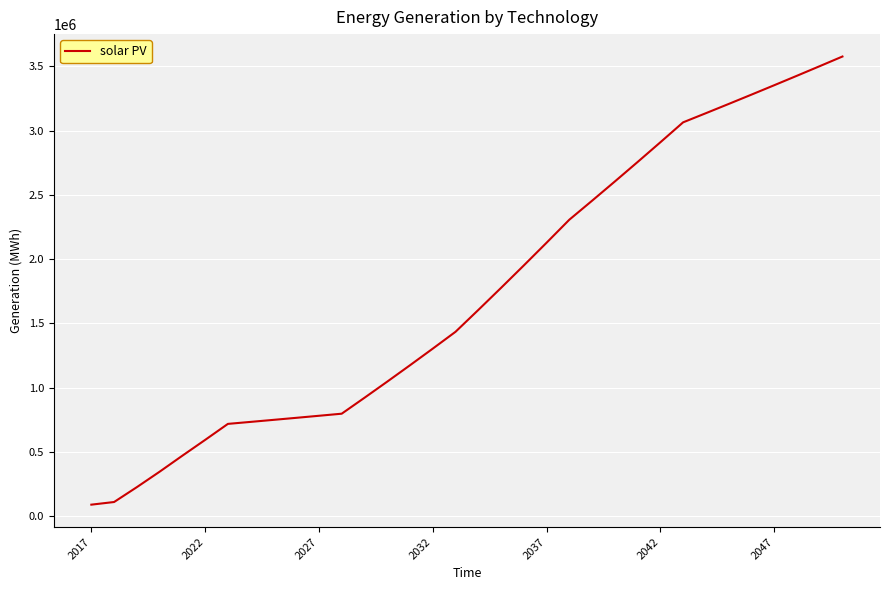

What is the smallest value displayed?

89951.2